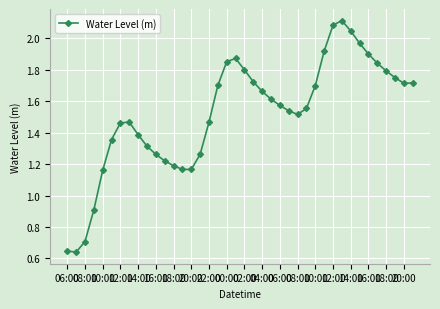

What is the value of the 3rd point from the left?

0.7